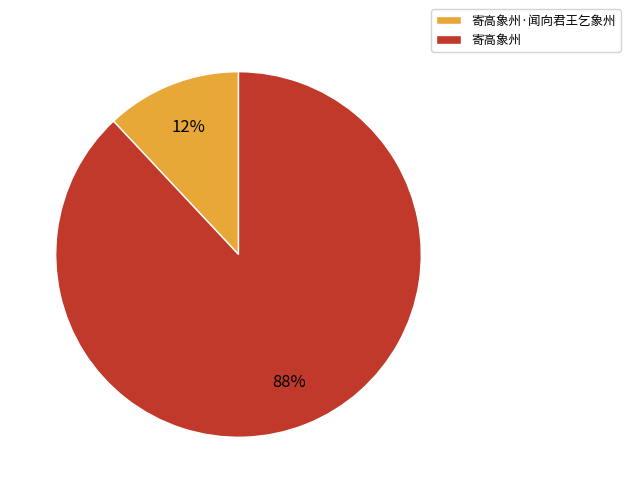

Which category accounts for the majority?

寄高象州